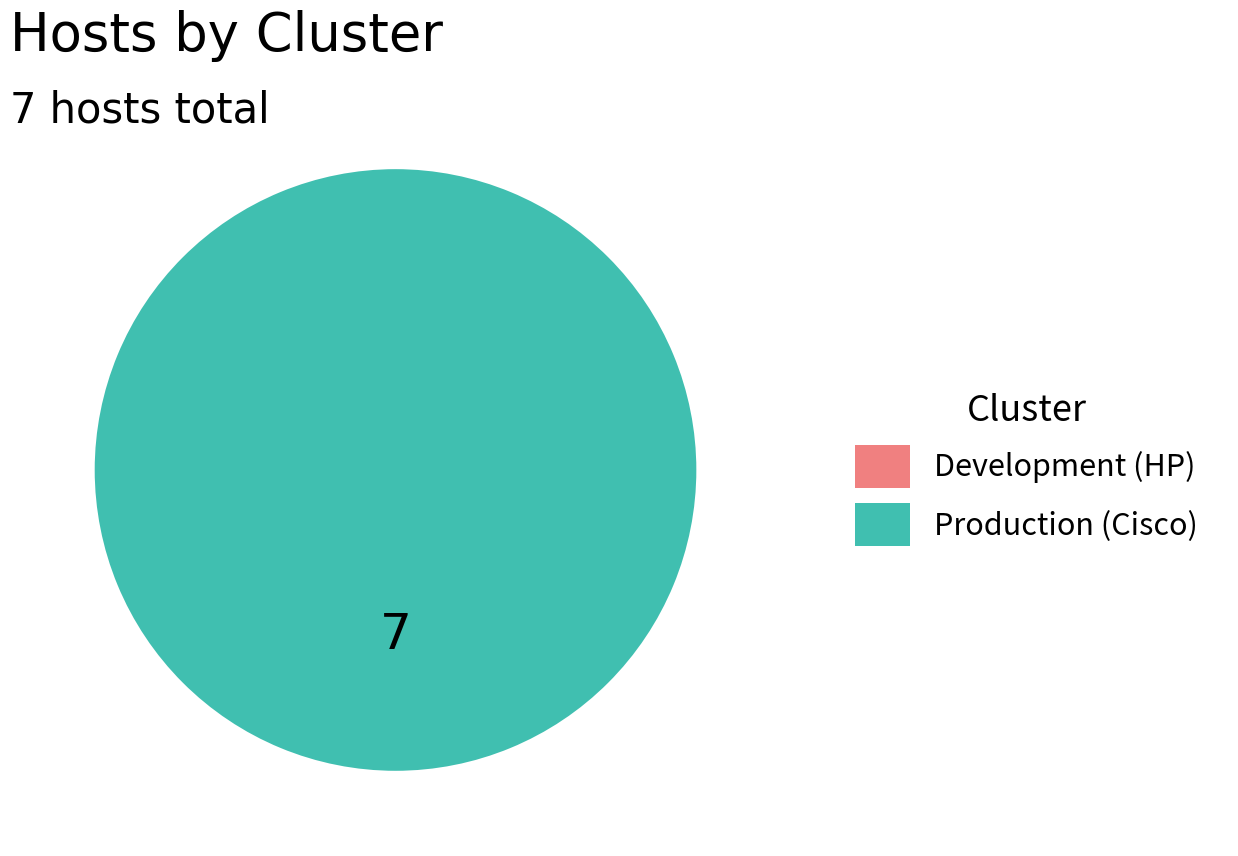

Is there any slice that represents more than half of the pie?

Yes